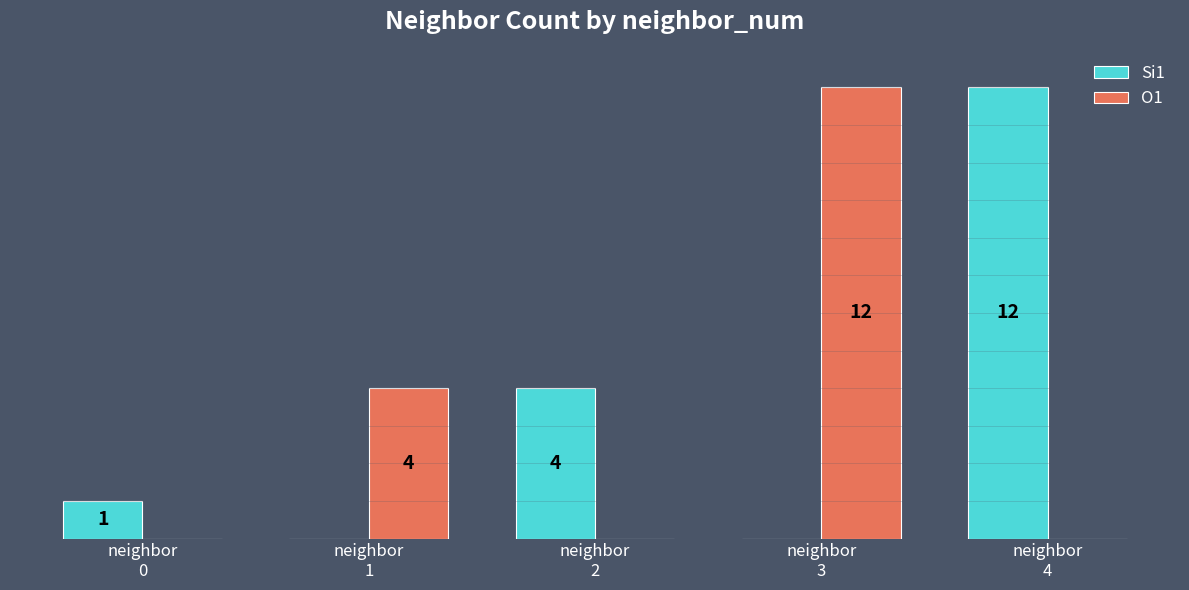

Are the bars horizontal?

No